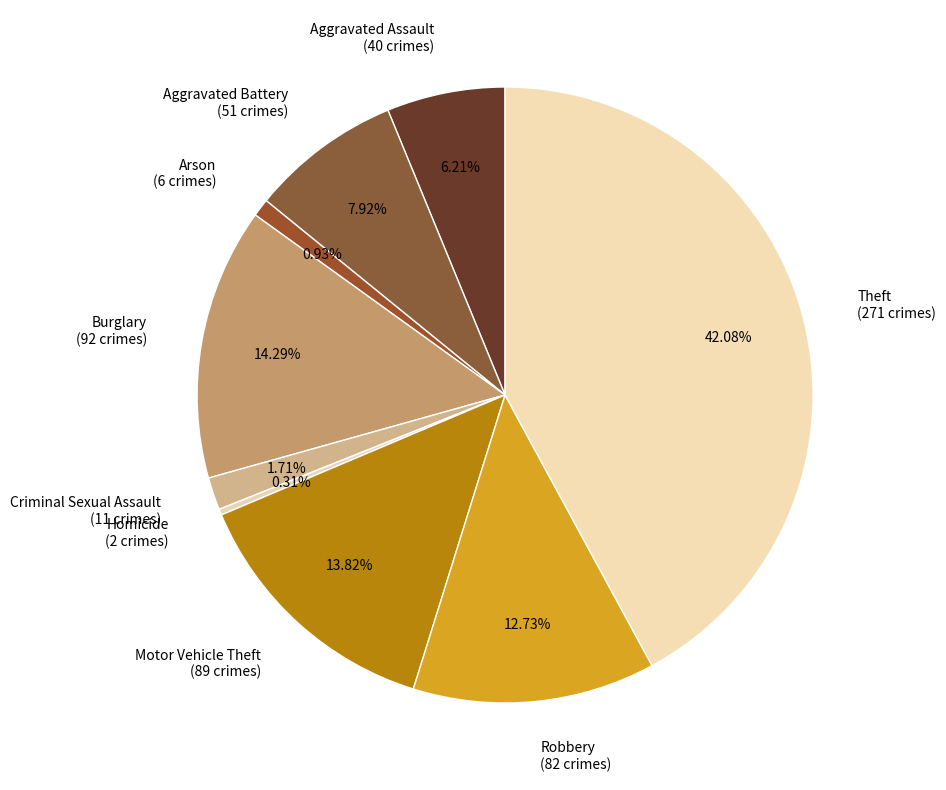

What is the total percentage of Burglary and Aggravated Battery?

22.2%